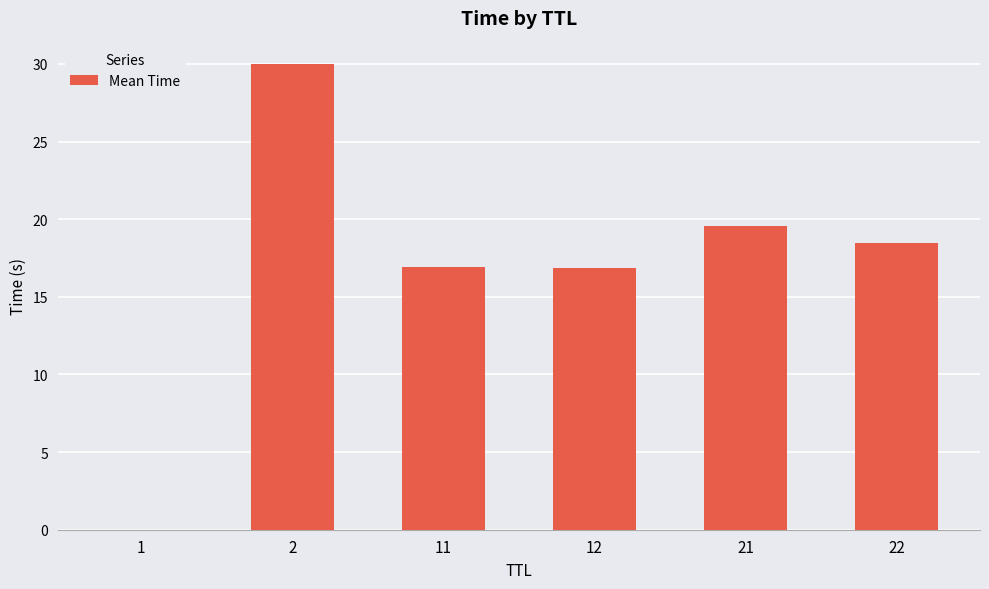

Count the number of data series in this chart.

1